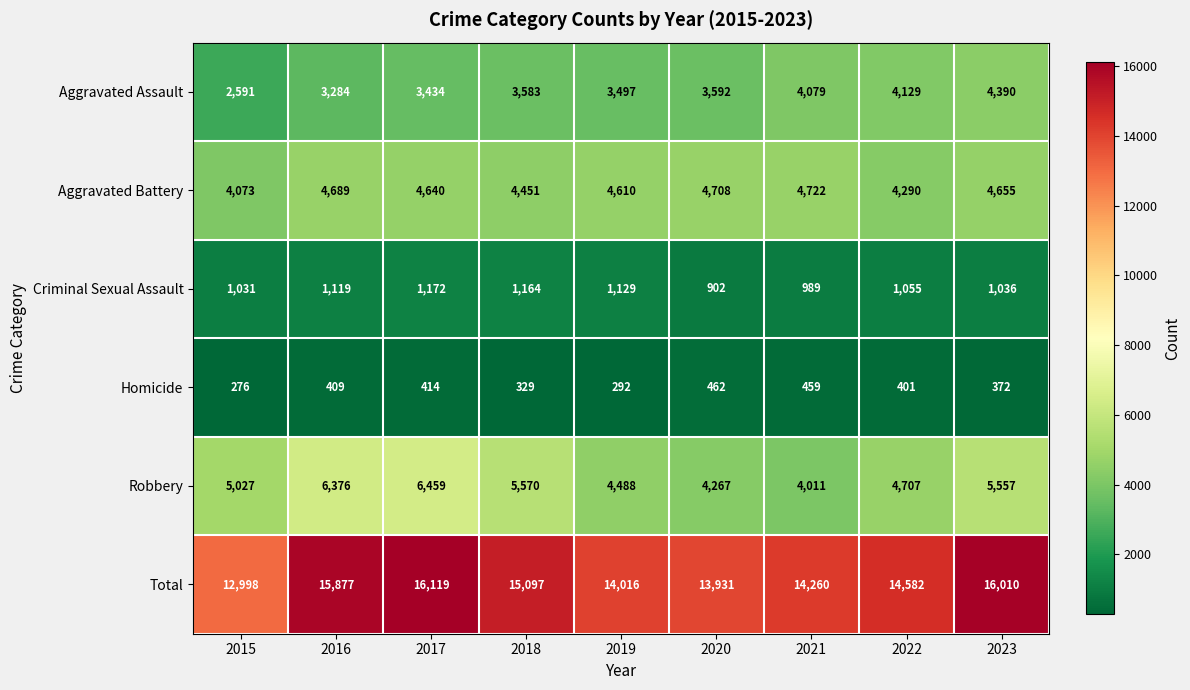

At how many categories does at least one series exceed 7444?

9